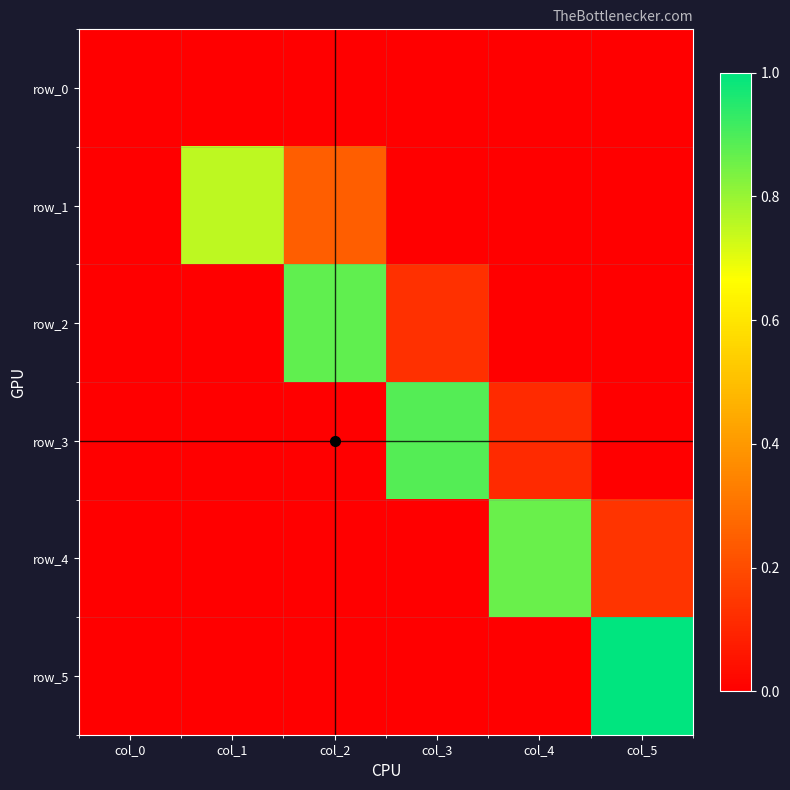

Between col_2 and col_0, which is larger?

col_2